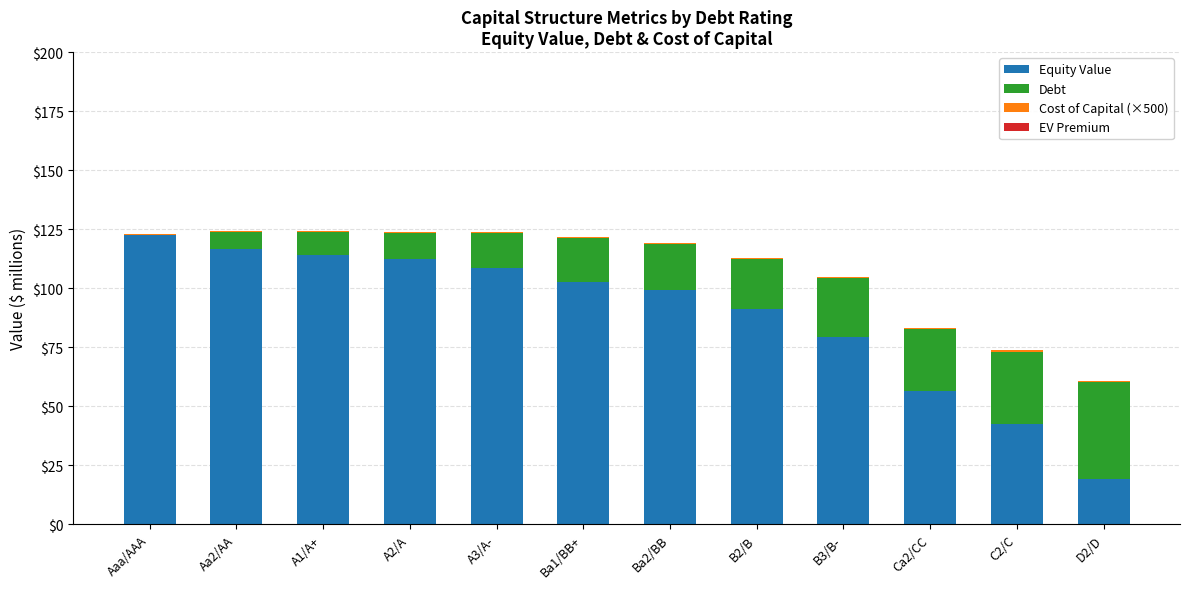

What is the maximum value for Equity Value?

122.5